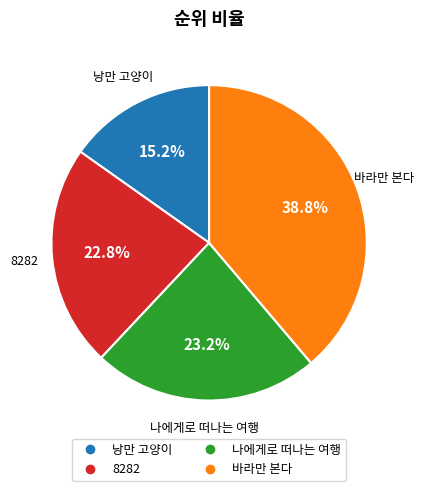

What percentage do 나에게로 떠나는 여행 and 낭만 고양이 together represent?

38.4%